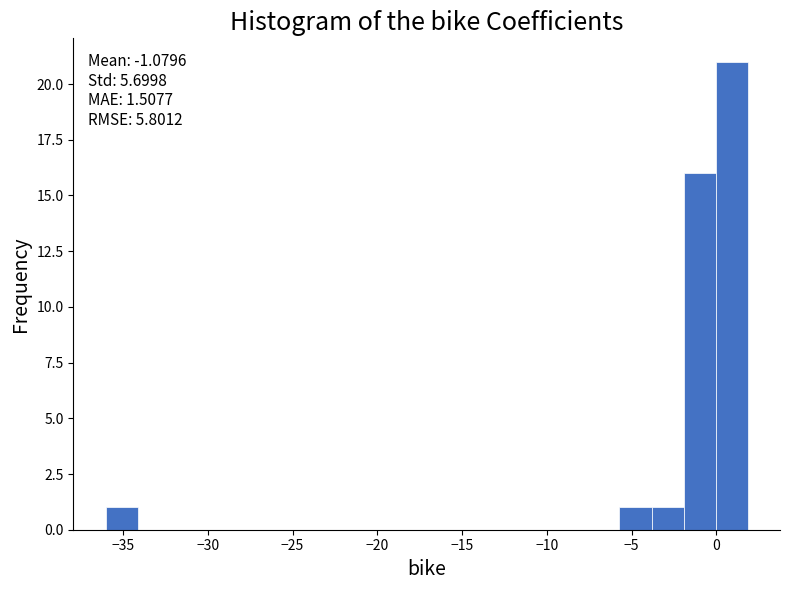

Read against the x-axis, roughly where is the centre of the tallest bar?

1.0